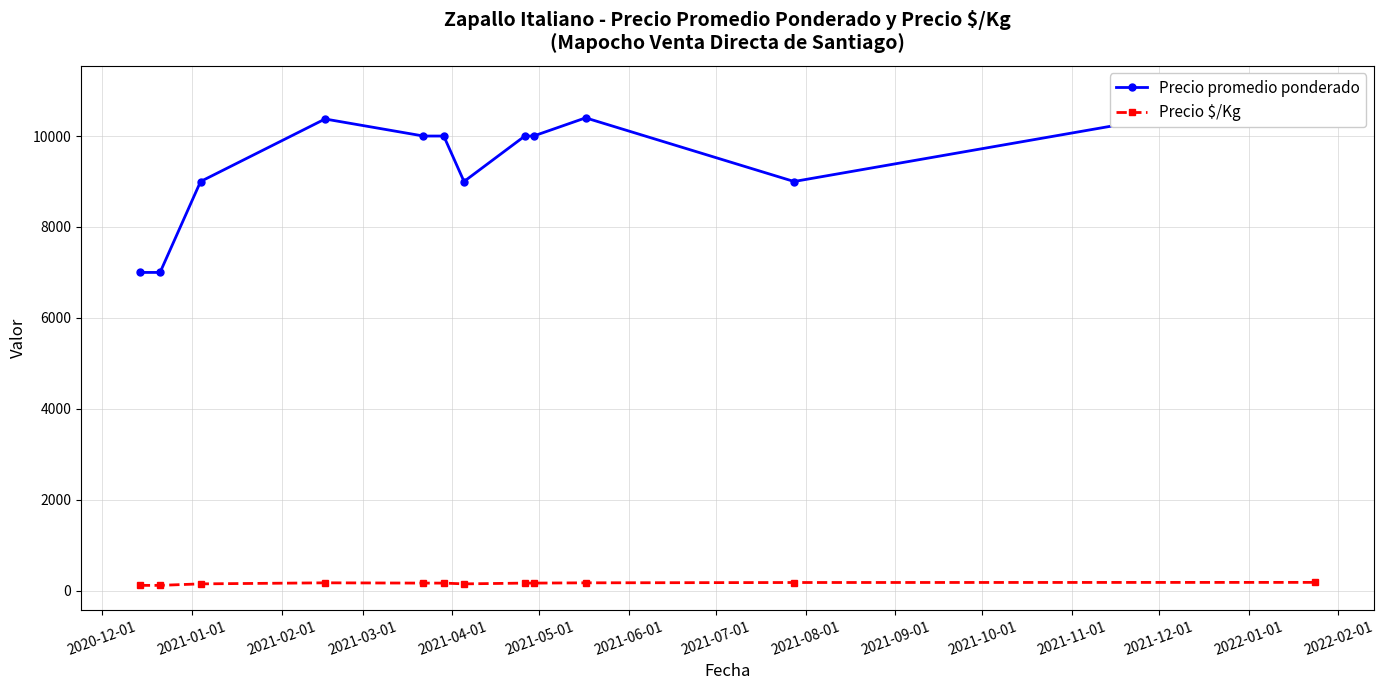

What is the lowest value of the Precio $/Kg series?

117